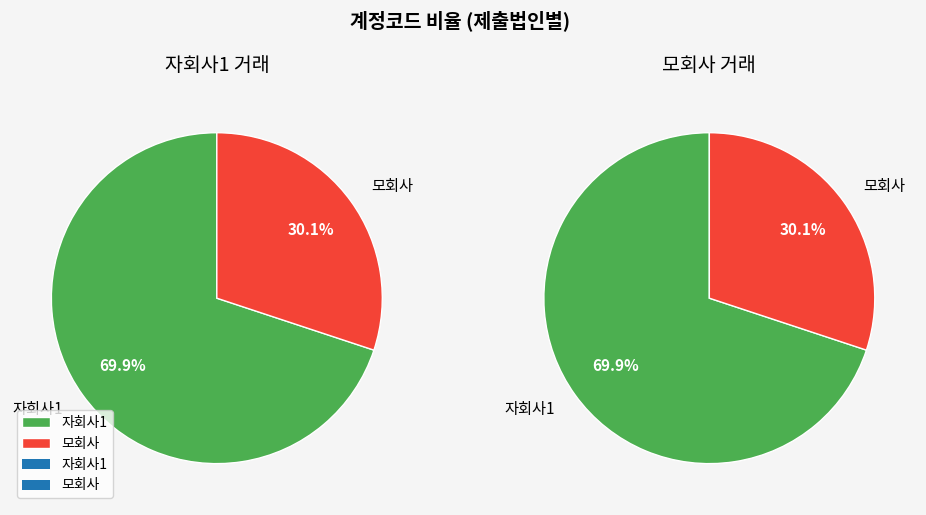

Which slice represents more than half of the pie?

자회사1